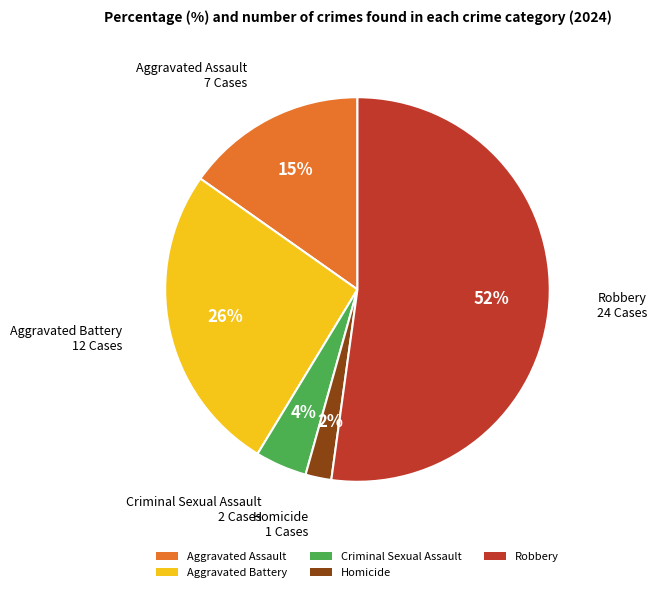

To the nearest percent, what percentage of the pie is Criminal Sexual Assault?

4%